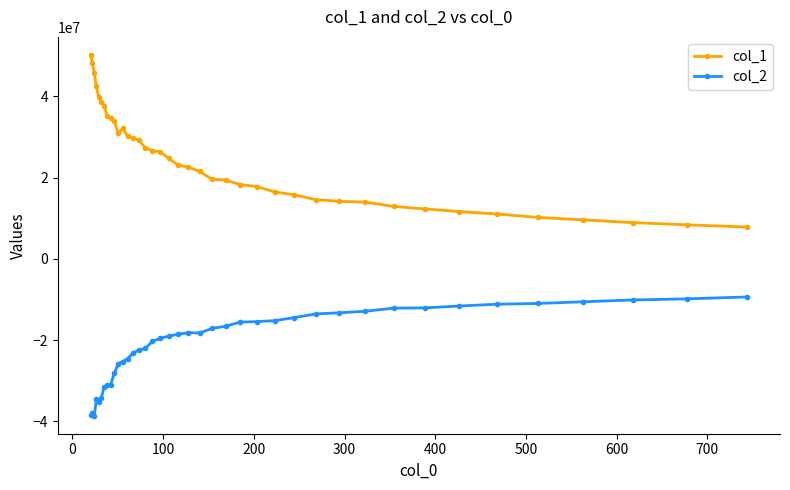

True or false: col_2 has more than 1 points higher than both neighbors.

True